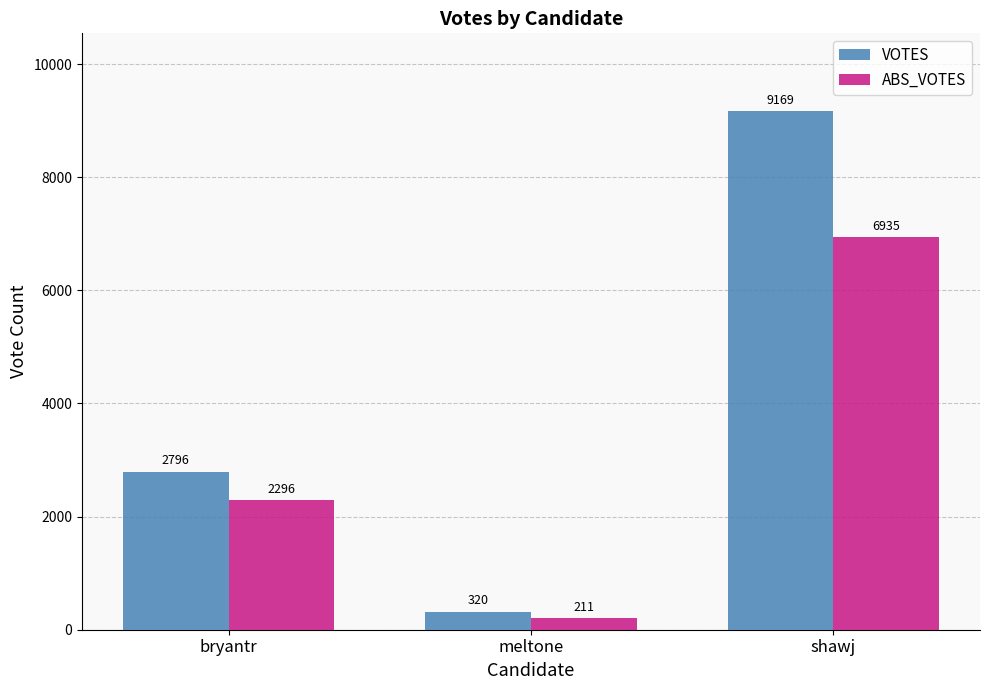

What is the label of the 2nd bar from the left?

meltone